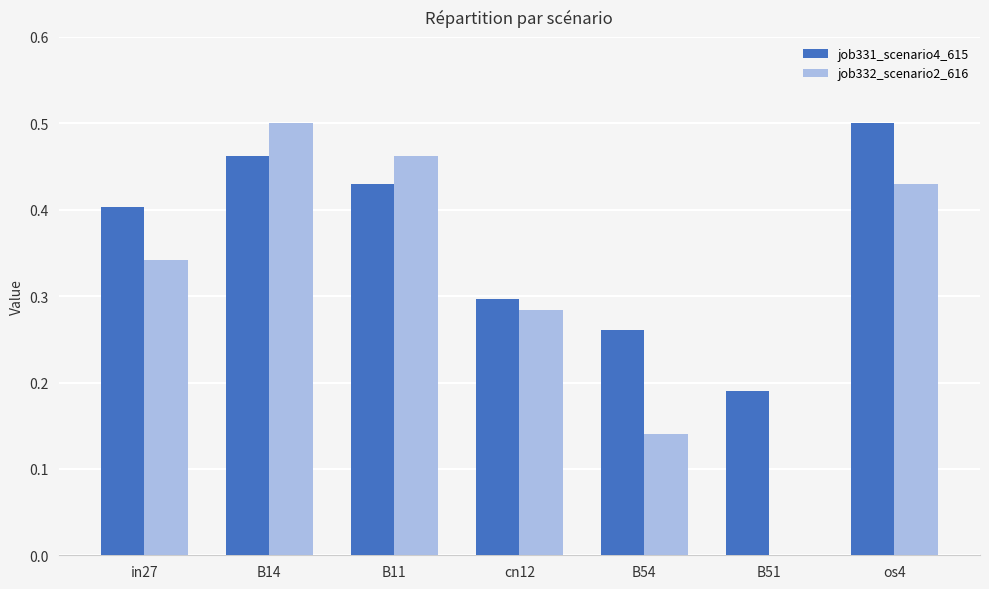

Which series has the largest total across all categories?

job331_scenario4_615